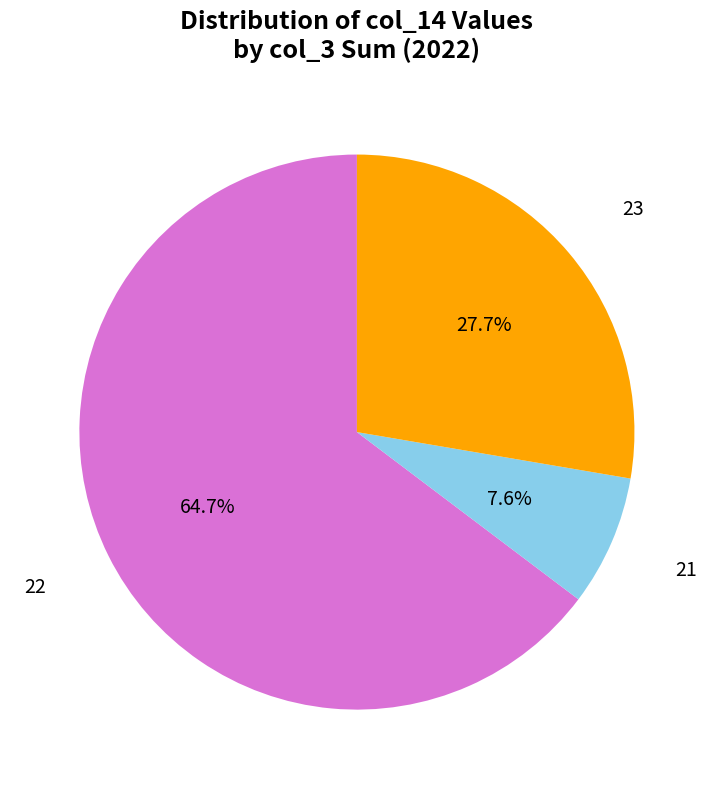

Which category has the smallest portion of the pie?

21